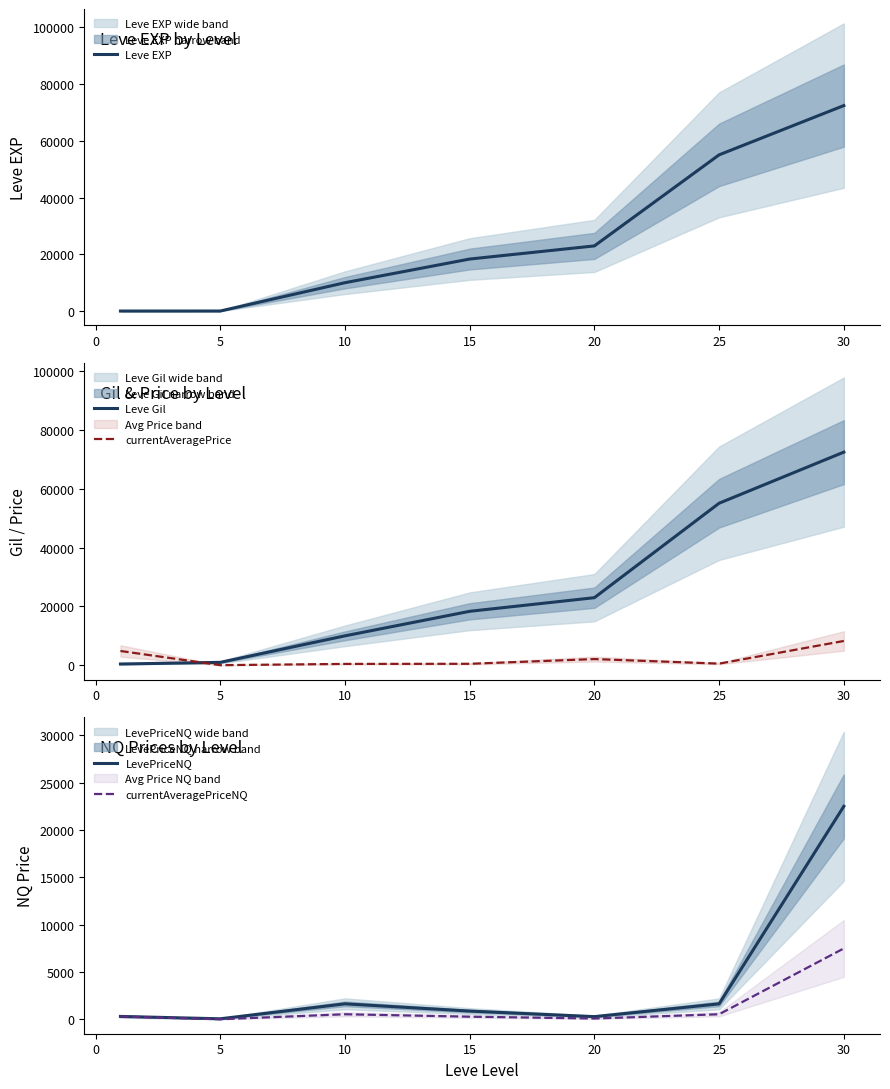

Is the value of Leve Gil at 20 greater than the value of currentAveragePrice at 30?

Yes